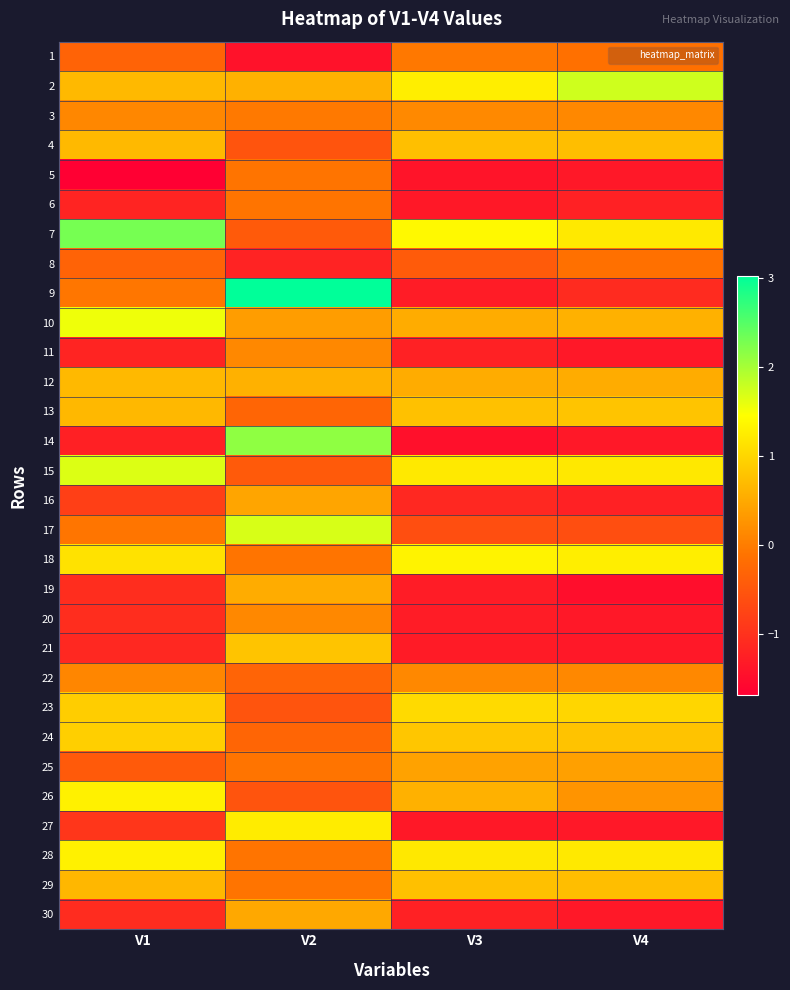

Between V2 and V3, which series saw the biggest shift?

9